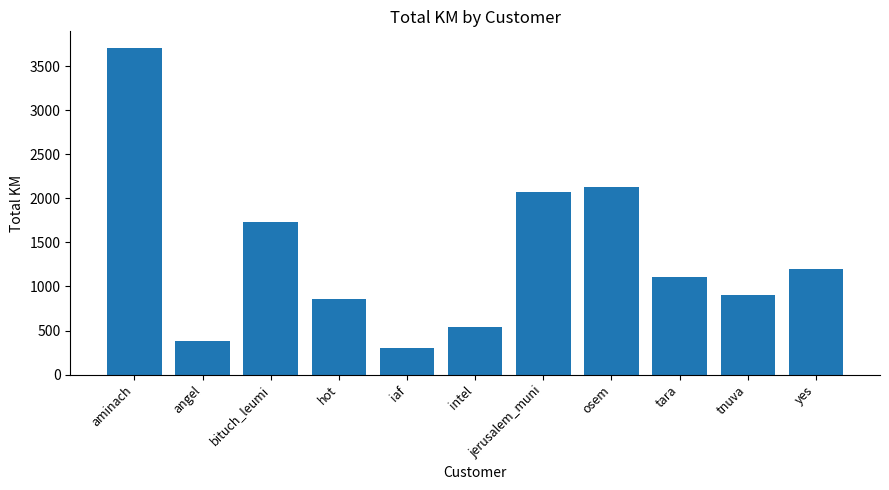

Is it true that the value at tara is 258.8?

False